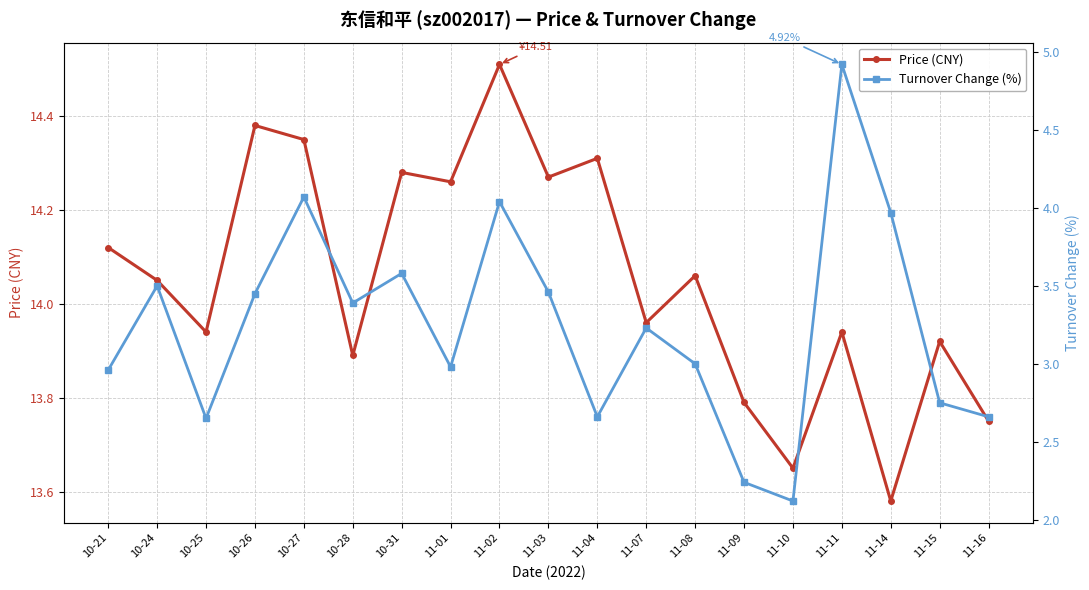

True or false: t_change and price intersect in this chart.

False